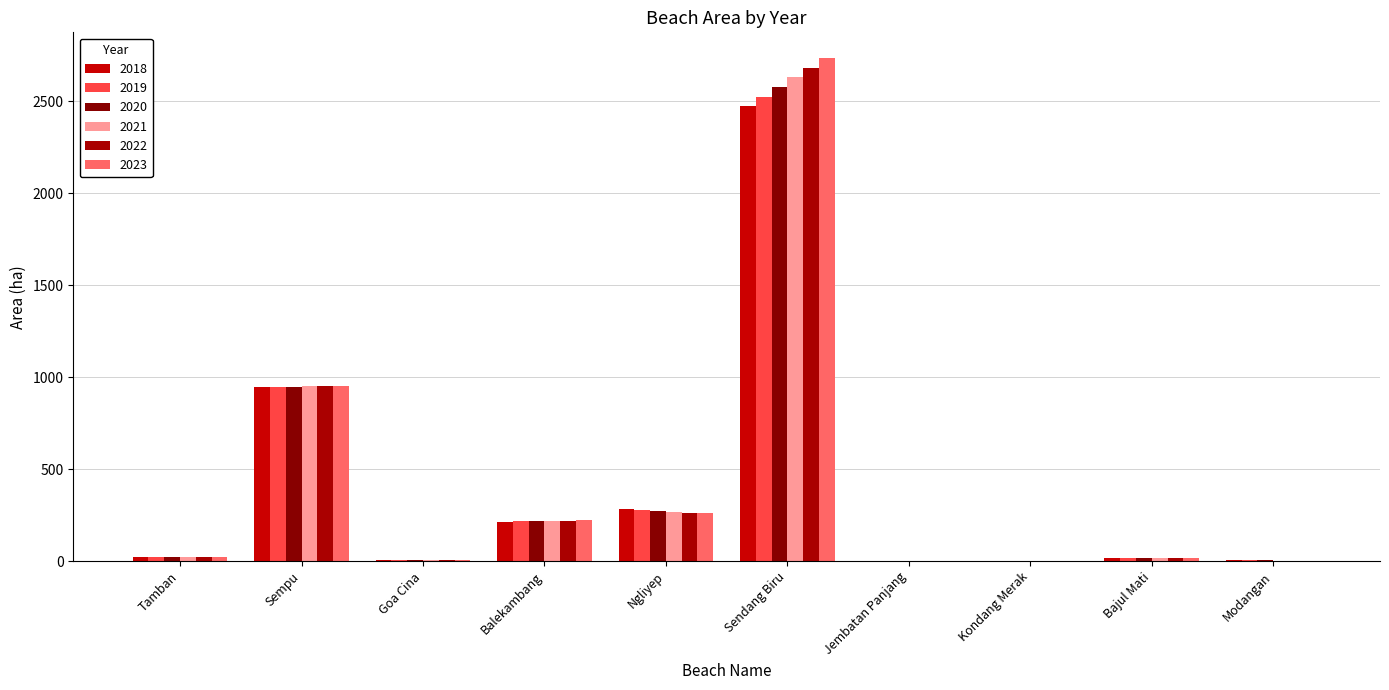

List the series in order of their overall mean, highest first.

2023, 2022, 2021, 2020, 2019, 2018